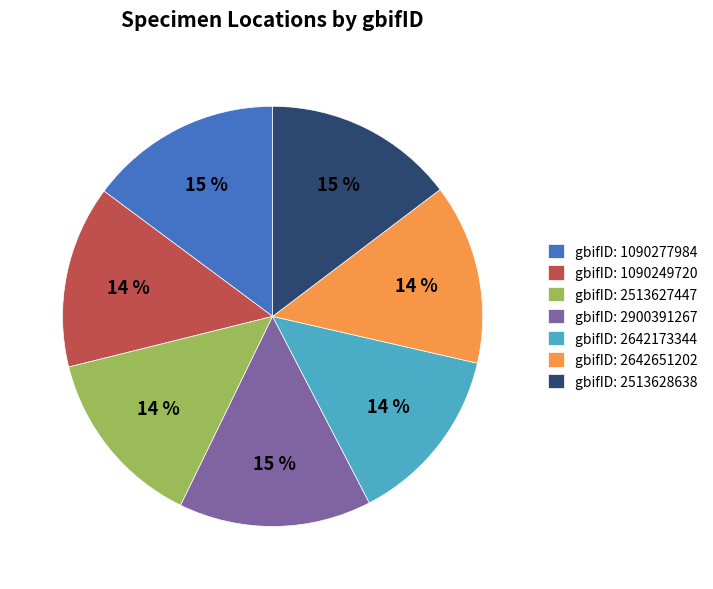

Is the sum of gbifID: 2900391267 and gbifID: 1090249720 greater than half?

No